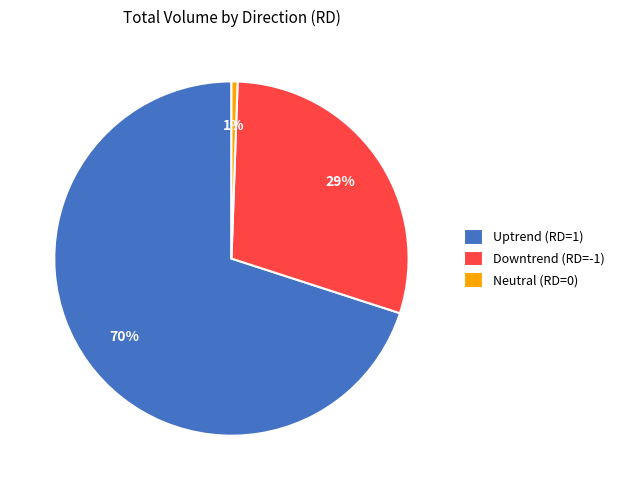

Which slice is the largest?

Uptrend (RD=1)